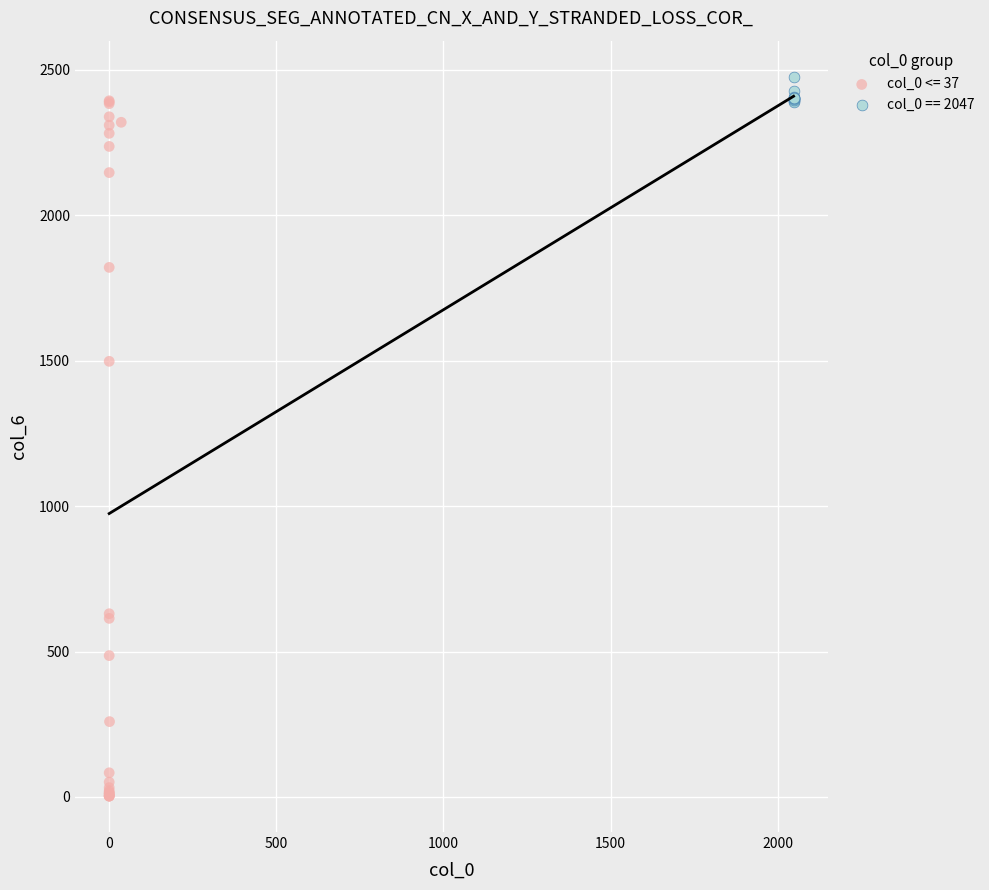

Which series has the largest Y range (max minus min)?

col_0 <= 37